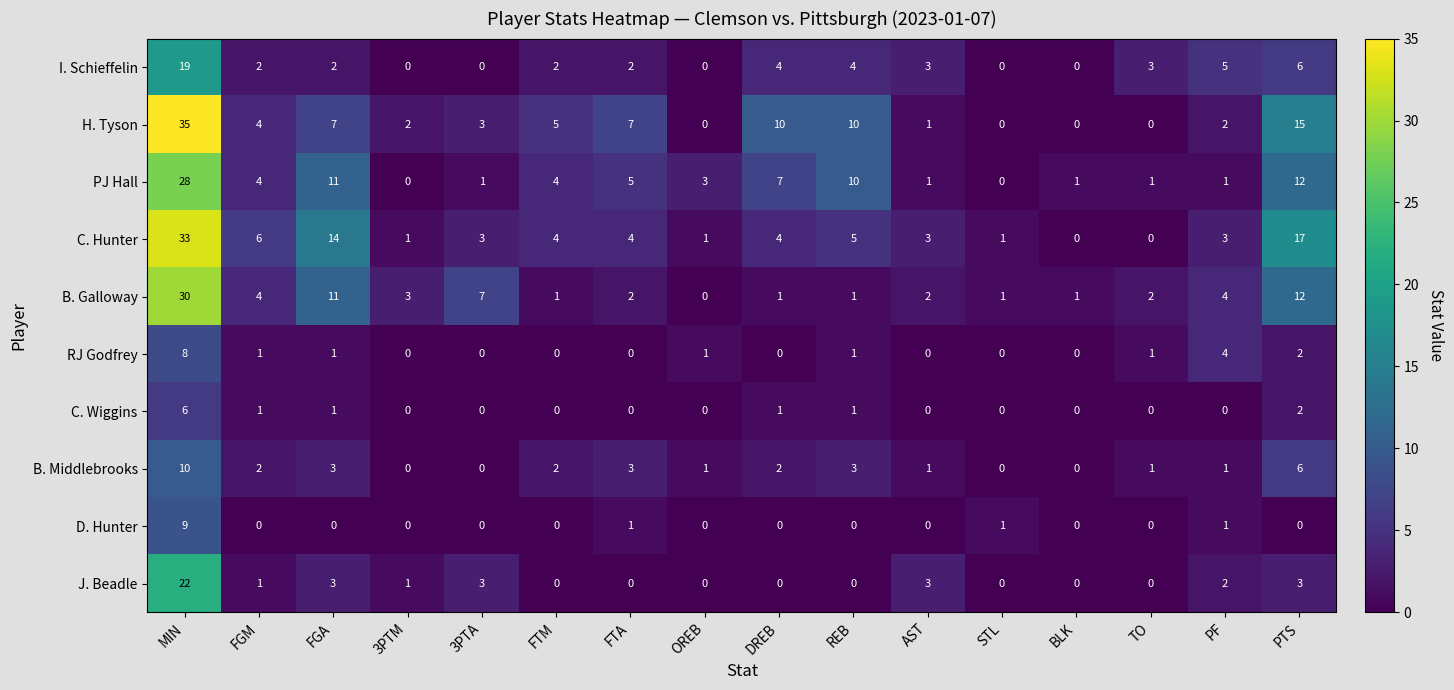

Is it true that C. Hunter equals 4 at DREB?

True